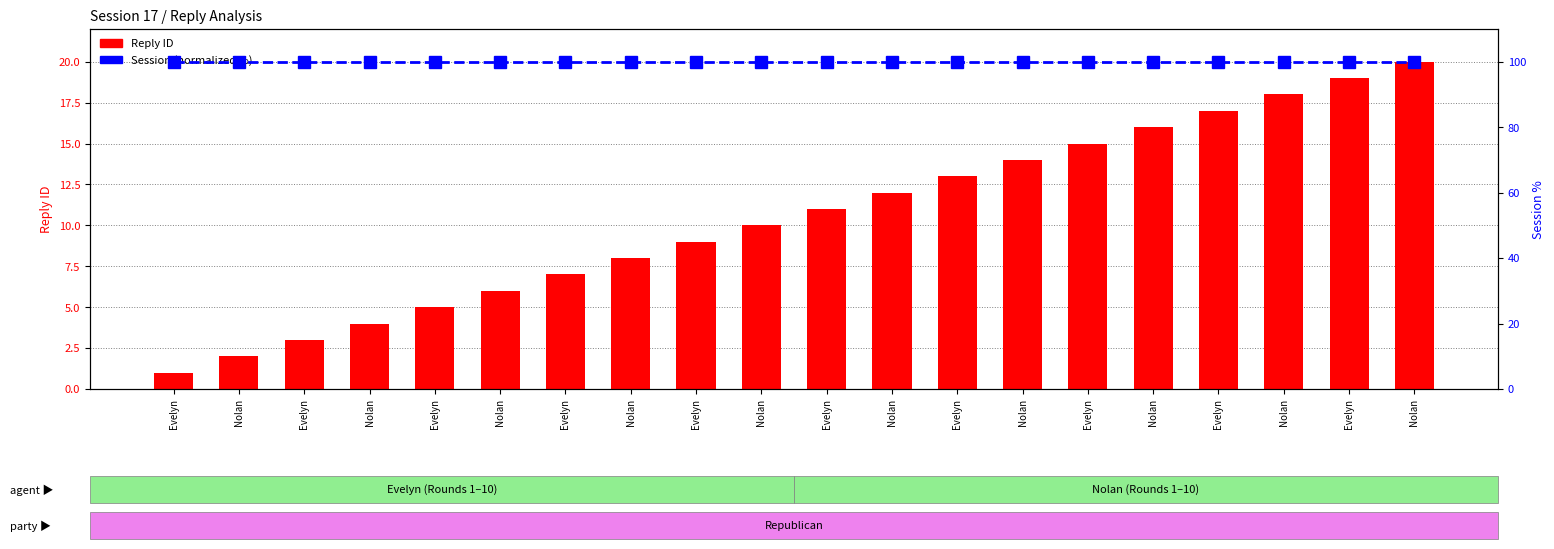

Is the value of Session (normalized %) at Nolan greater than the value of Reply ID at Nolan?

Yes